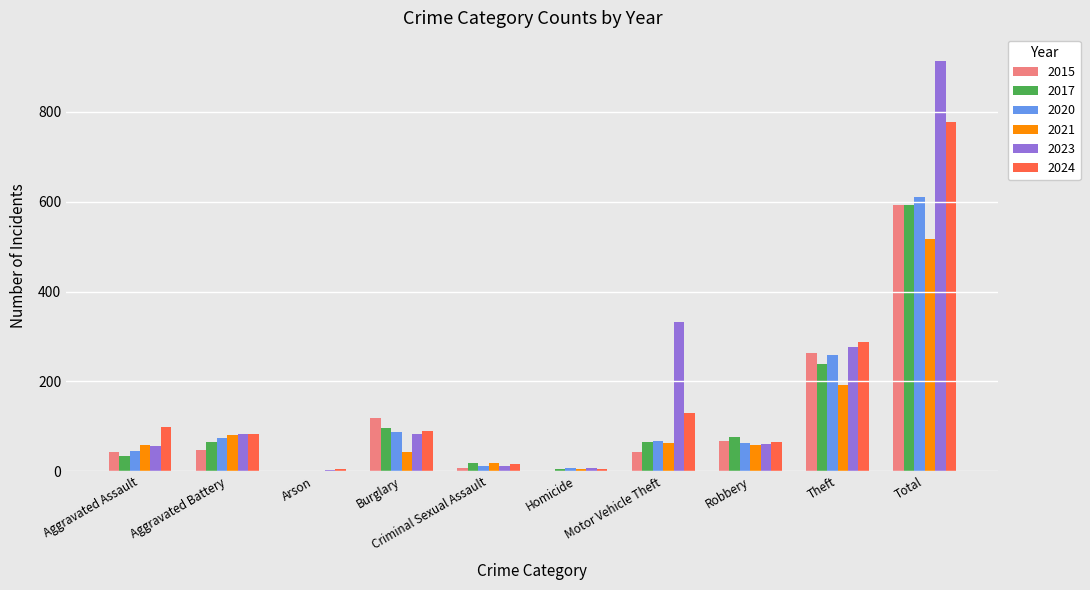

How many series are shown in this chart?

6